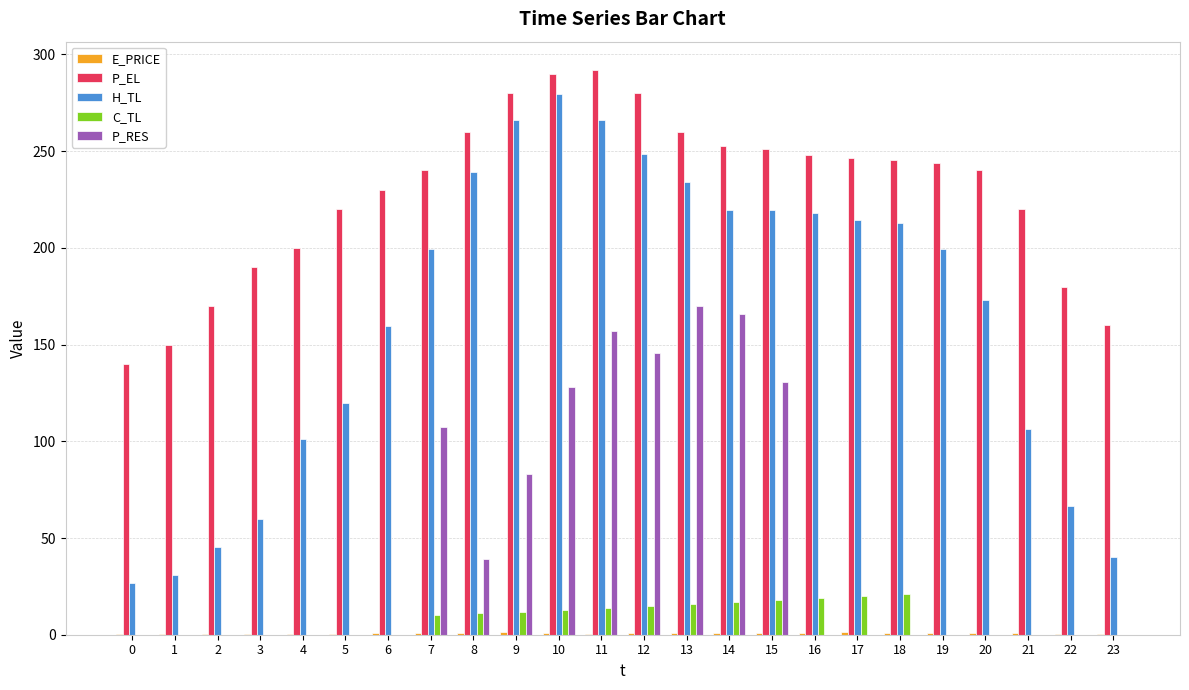

Which series has the largest total across all categories?

P_EL